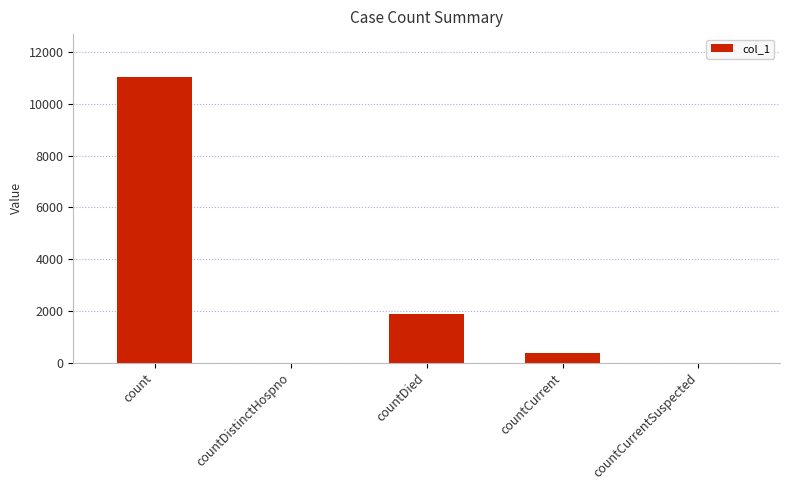

Reading left to right, extract all data points from this chart.

11036	0	1885	381	0